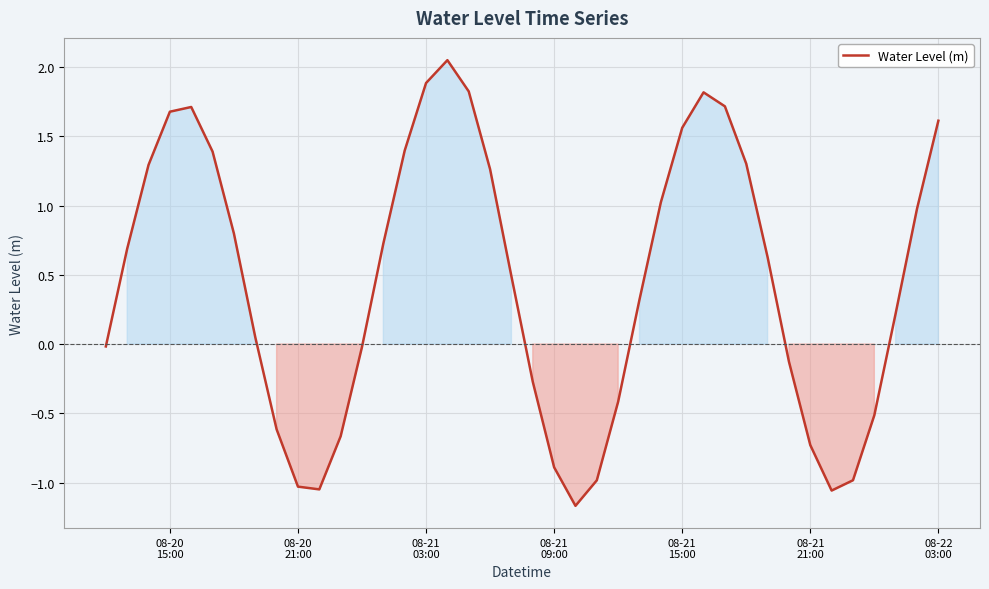

What is the smallest value displayed?

-1.2